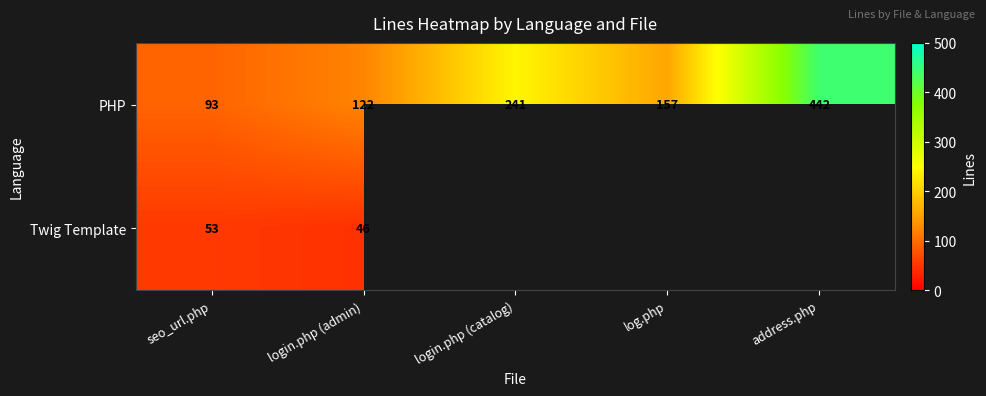

Which category has the highest value across all series?

address.php